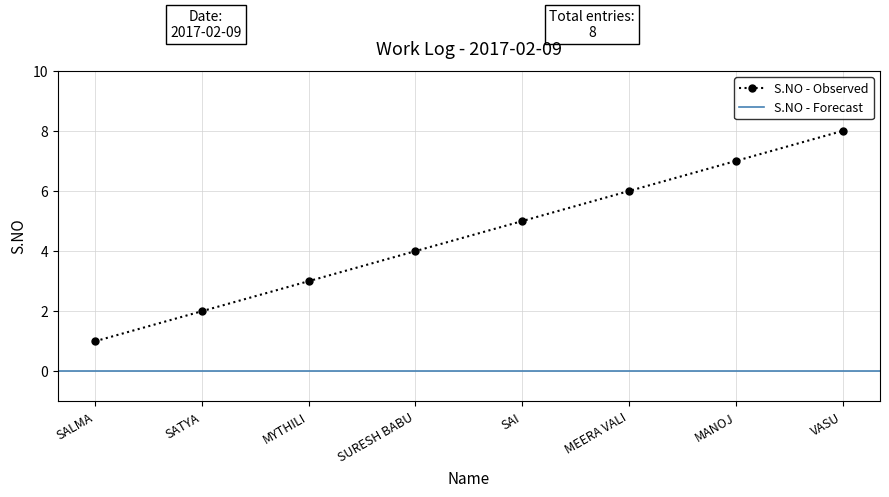

Rank the categories by value from lowest to highest.

SALMA, SATYA, MYTHILI, SURESH BABU, SAI, MEERA VALI, MANOJ, VASU